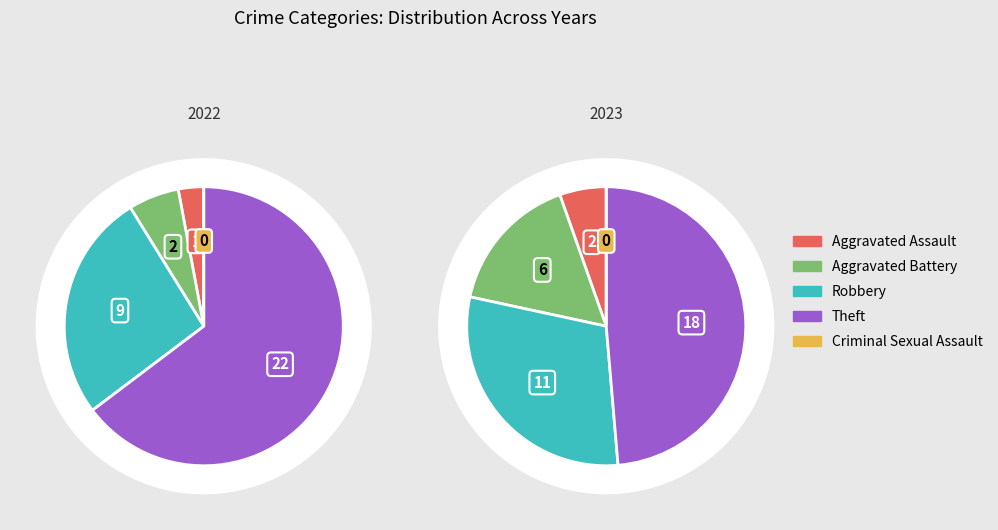

Rank the categories by Females value from highest to lowest.

Theft, Robbery, Aggravated Battery, Aggravated Assault, Criminal Sexual Assault